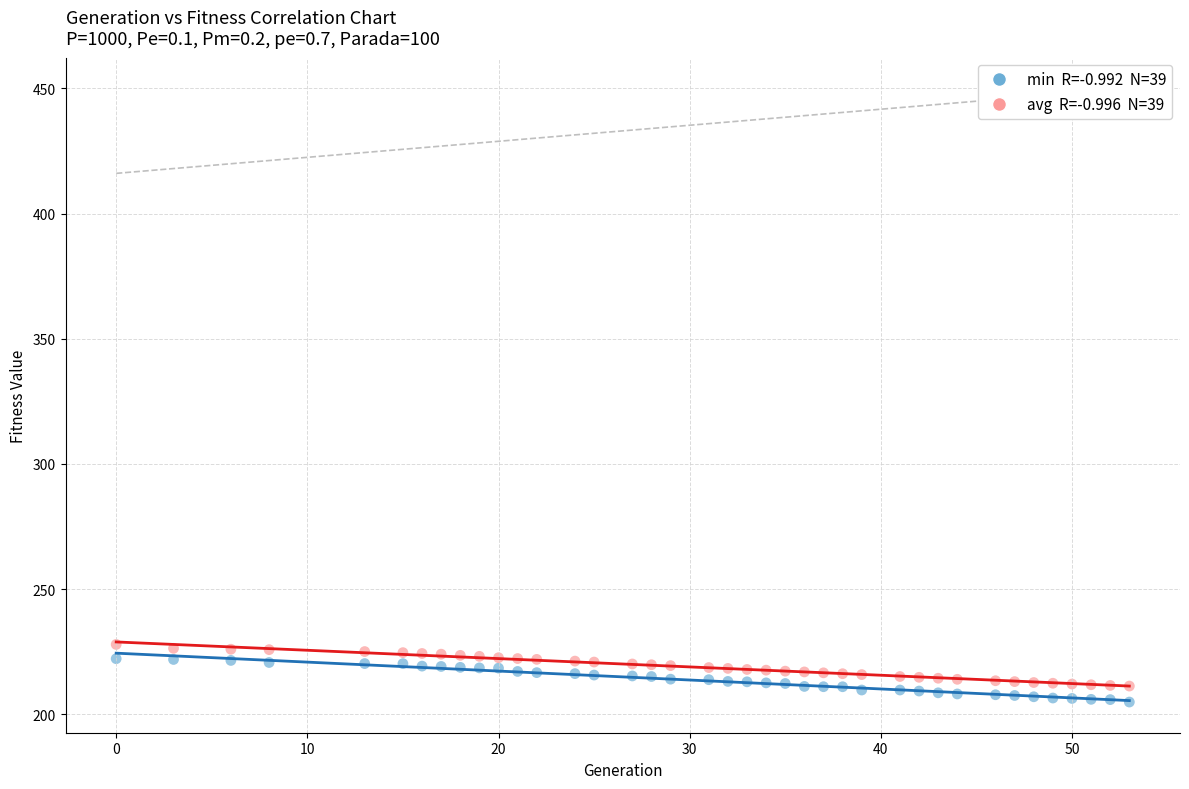

Across all data points, what is the range of Y values (max minus min)?

23.0